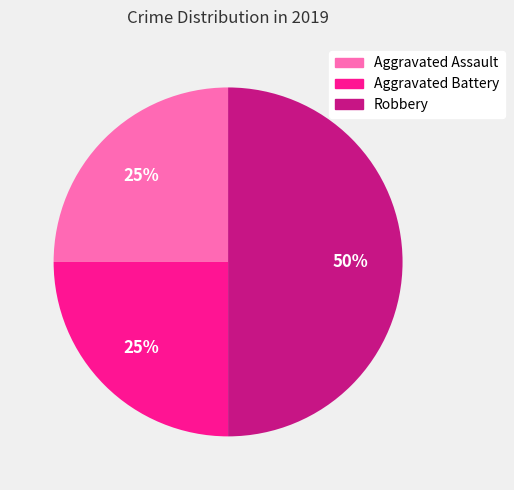

The Aggravated Assault slice represents 25% of the pie. True or false?

True